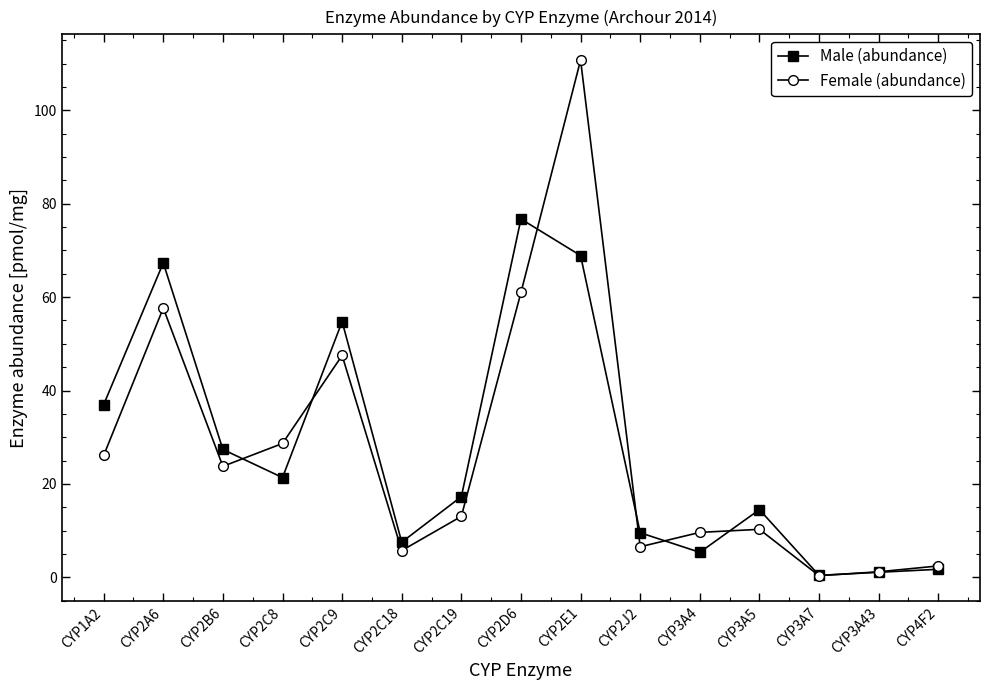

At which category is the sum across all series the highest?

CYP2E1